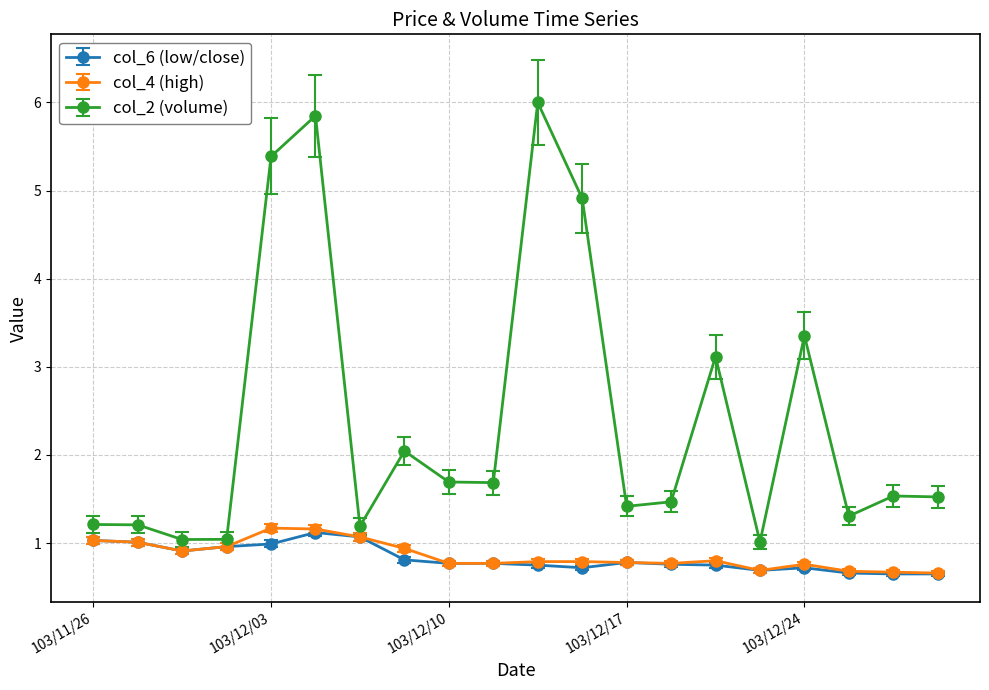

What are all the series names shown in the legend?

col_6 (low/close), col_4 (high), col_2 (volume)